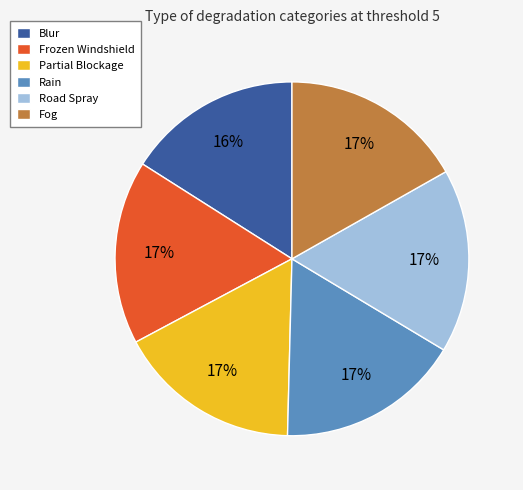

To the nearest percent, what is the difference between the largest and smallest slice percentages?

1%